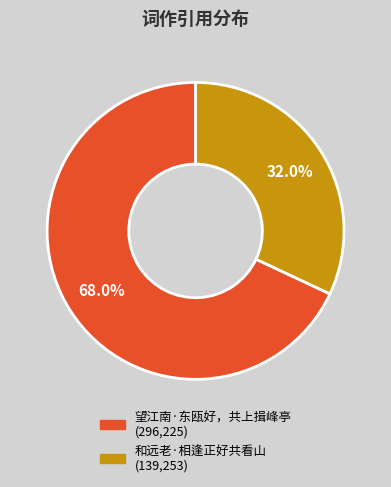

Rank the categories by value from highest to lowest.

望江南·东瓯好，共上揖峰亭, 和远老·相逢正好共看山